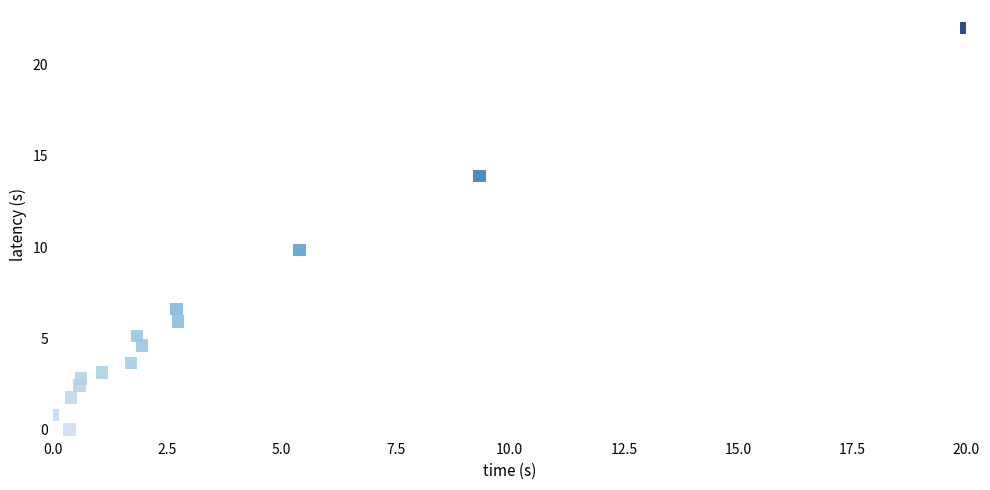

What Y value in the scatter plot is closest to 11?

9.8